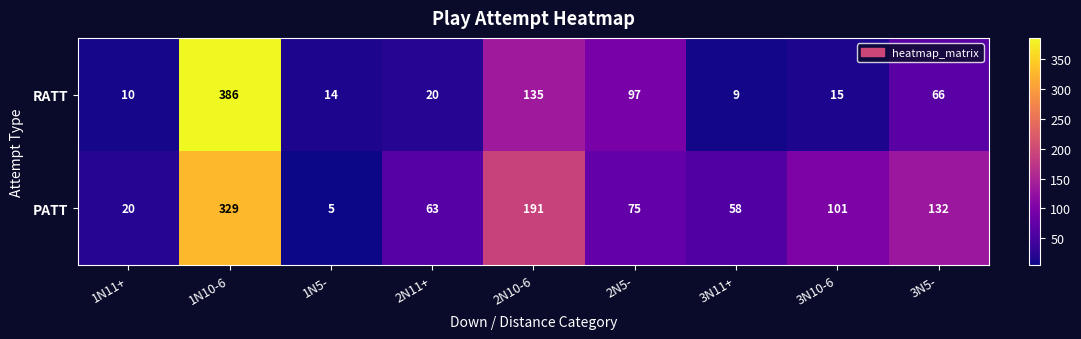

Where does the PATT series first go above 75?

1N10-6